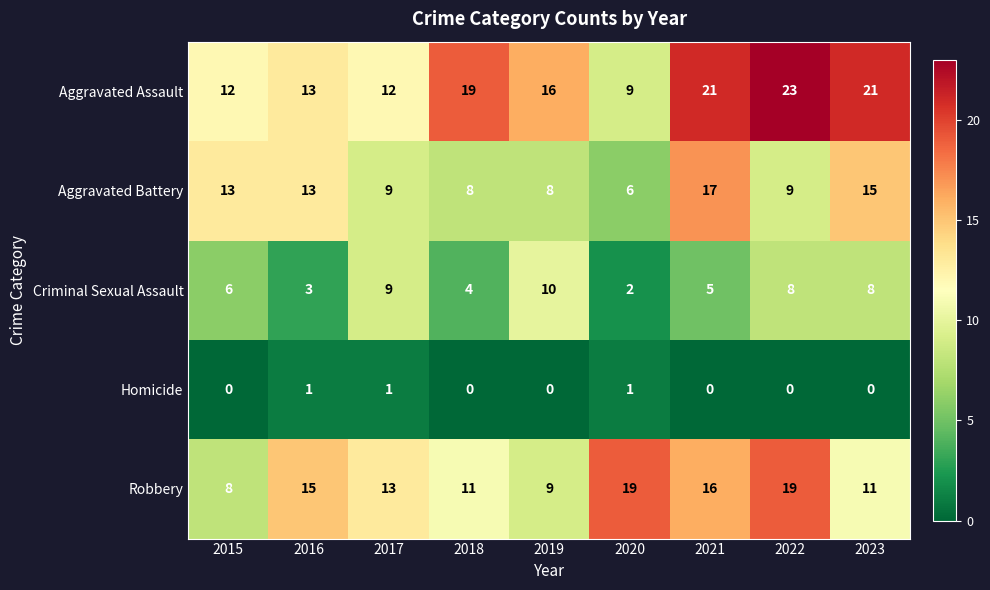

What is the sum of the Aggravated Assault values at 2016 and 2021?

34